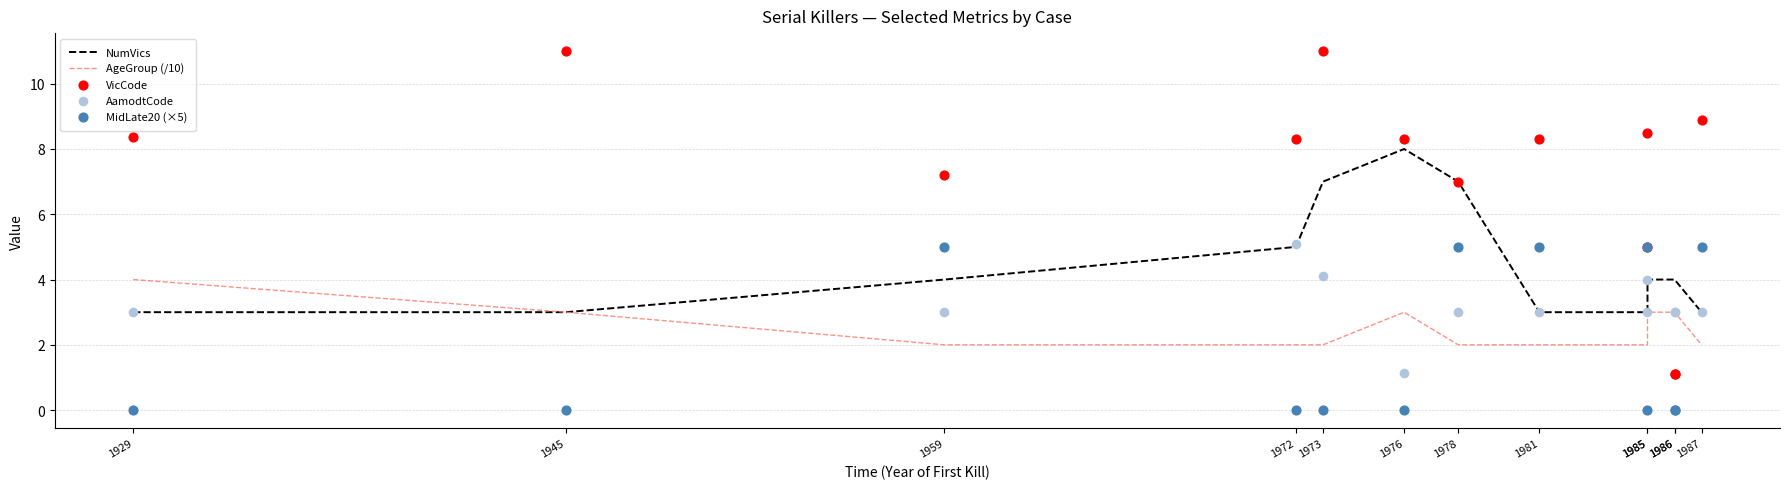

Which series has the largest total across all categories?

VicCode